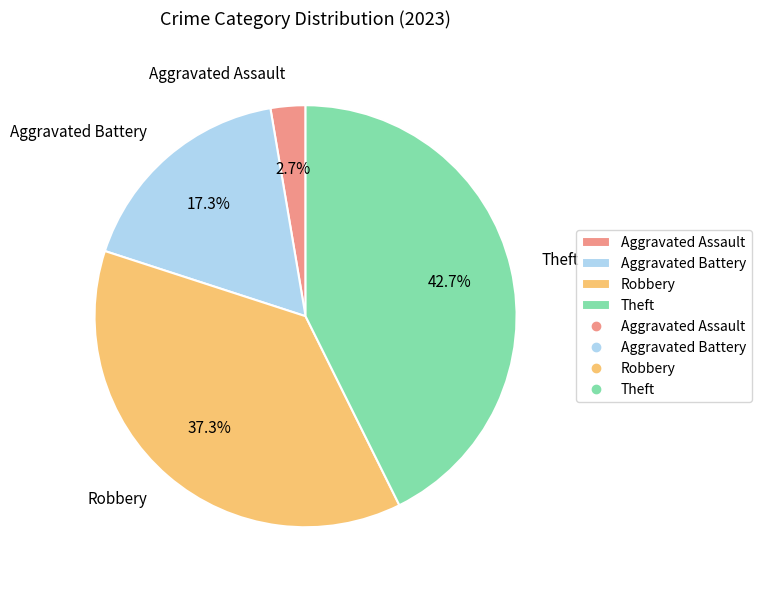

Approximately how many times larger is the value at Aggravated Battery compared to Robbery?

0.5